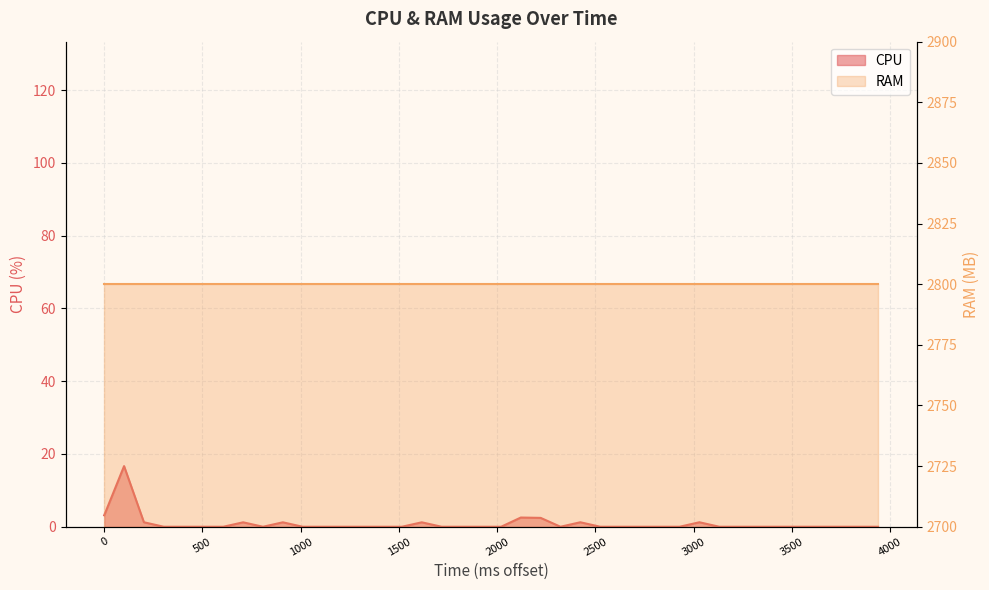

The value at 20 is 0.0. True or false?

True